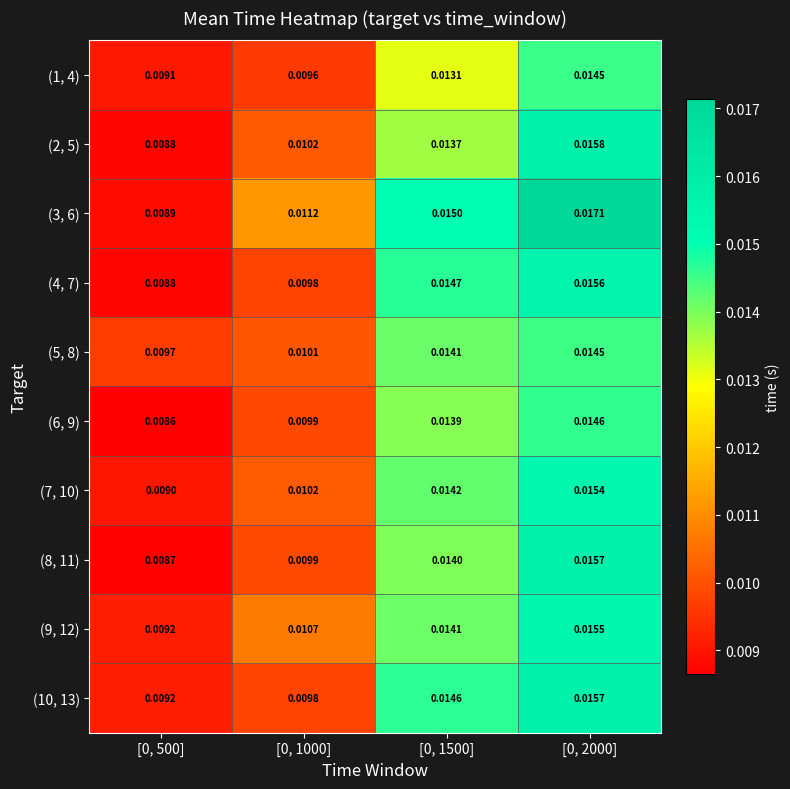

Is the value of (7, 10) at [0, 2000] greater than the value of (2, 5) at [0, 2000]?

No